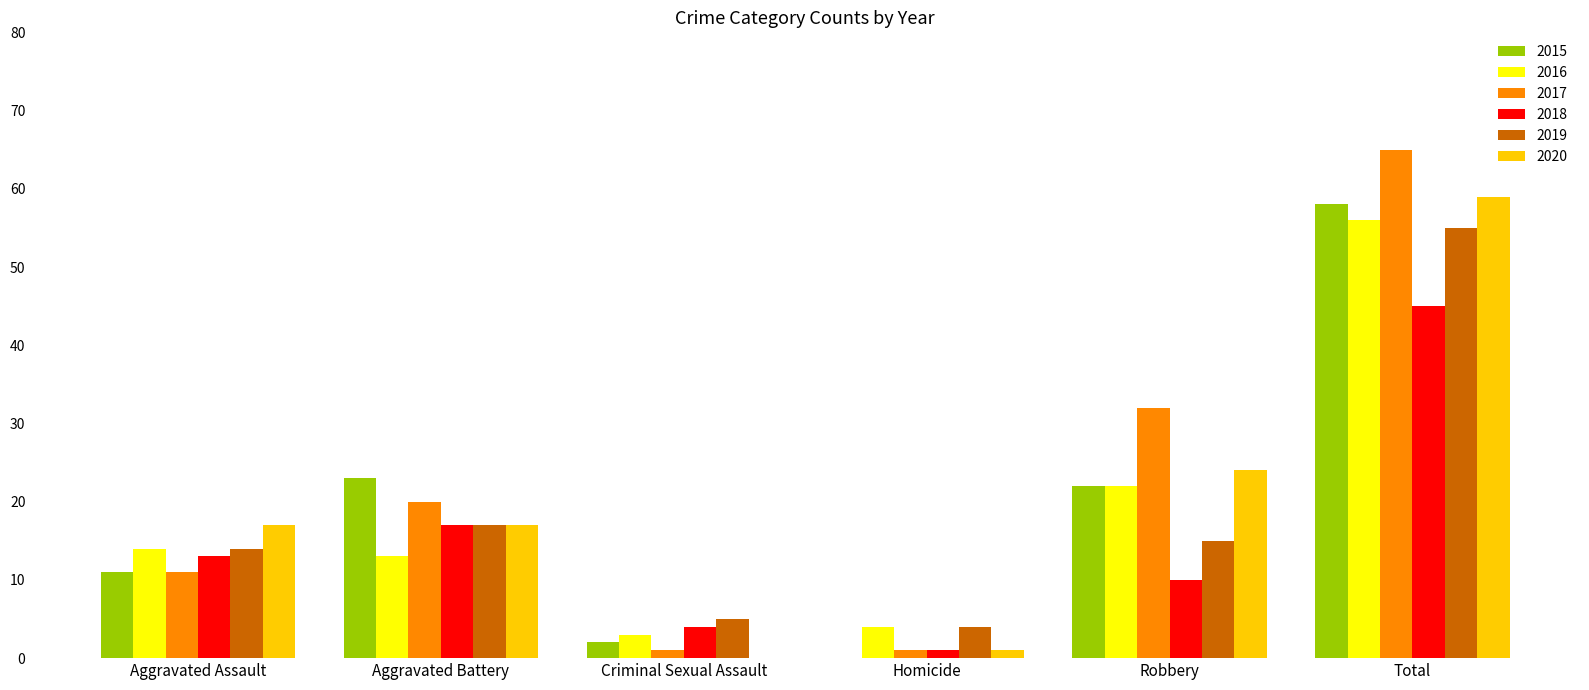

True or false: 2017 has a value of 6 at Aggravated Battery.

False